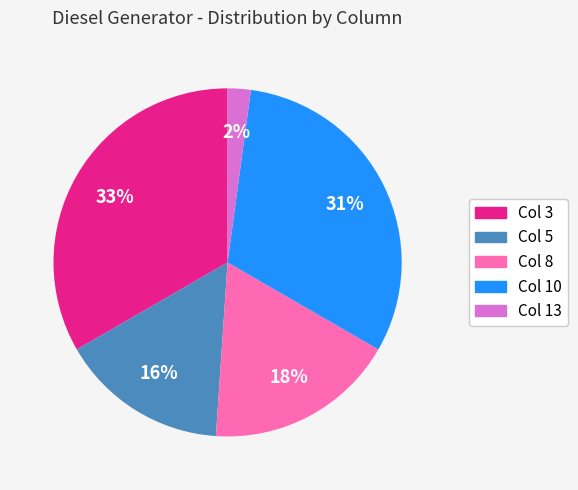

To the nearest percent, what is the difference between the Col 3 and Col 10 slice percentages?

2%